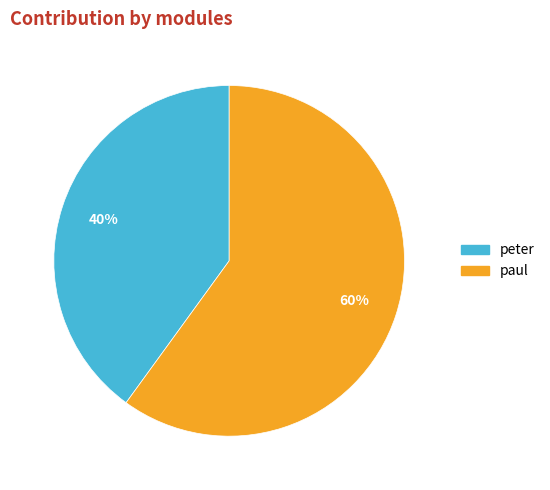

Does paul represent more than half of the total?

Yes